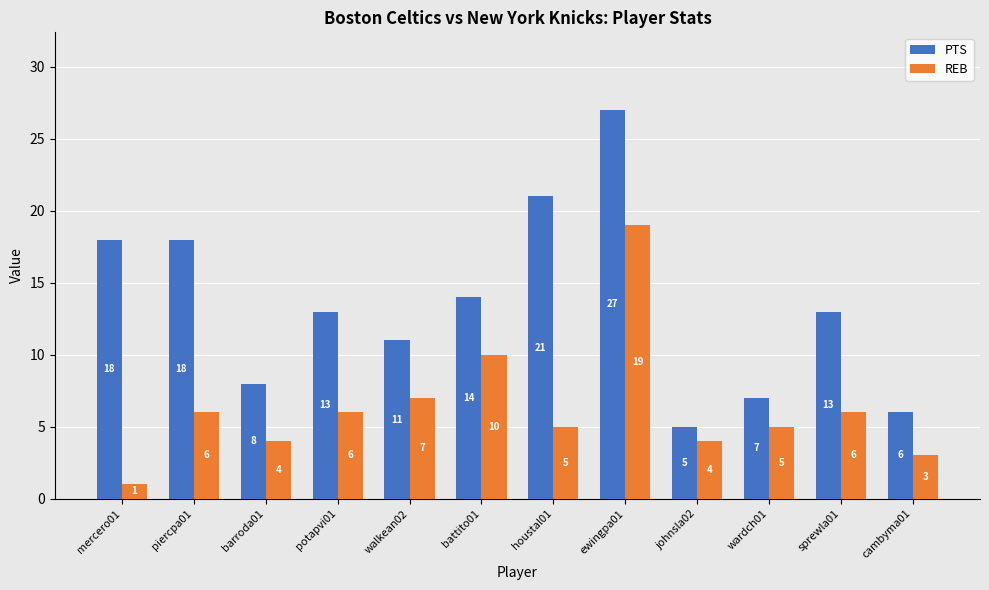

The value of PTS at piercpa01 is 30. True or false?

False